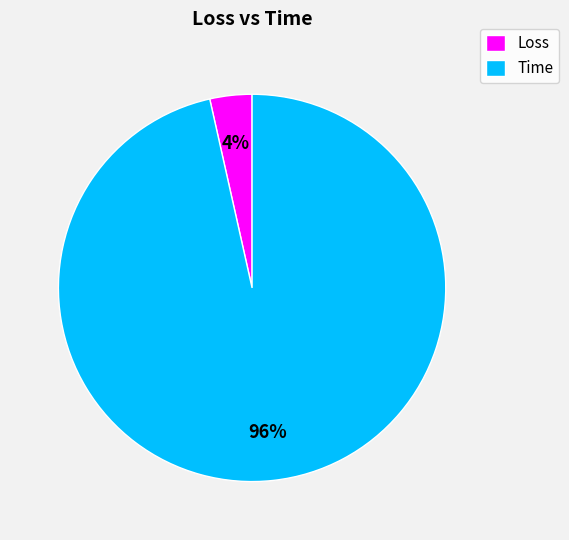

Does any single category account for the majority?

Yes